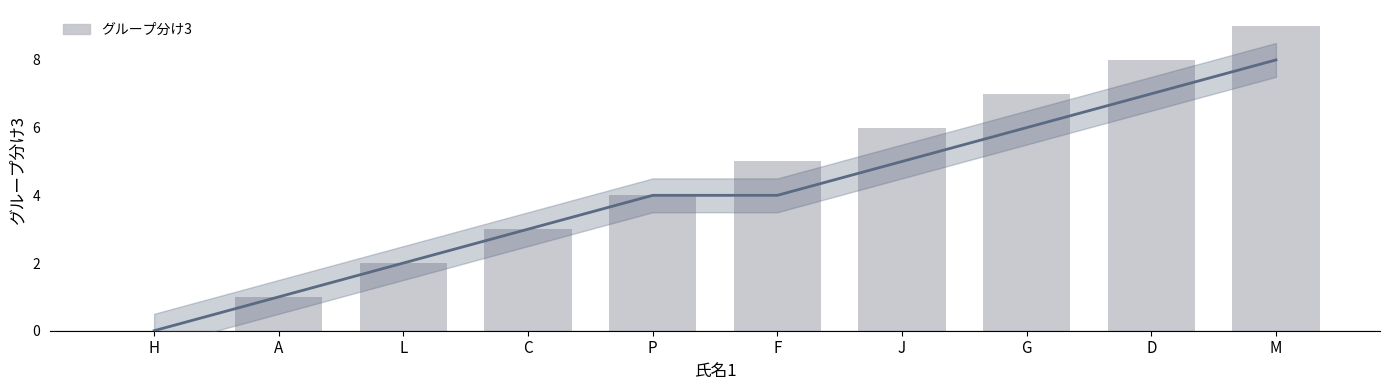

What is the maximum value shown in the chart?

9